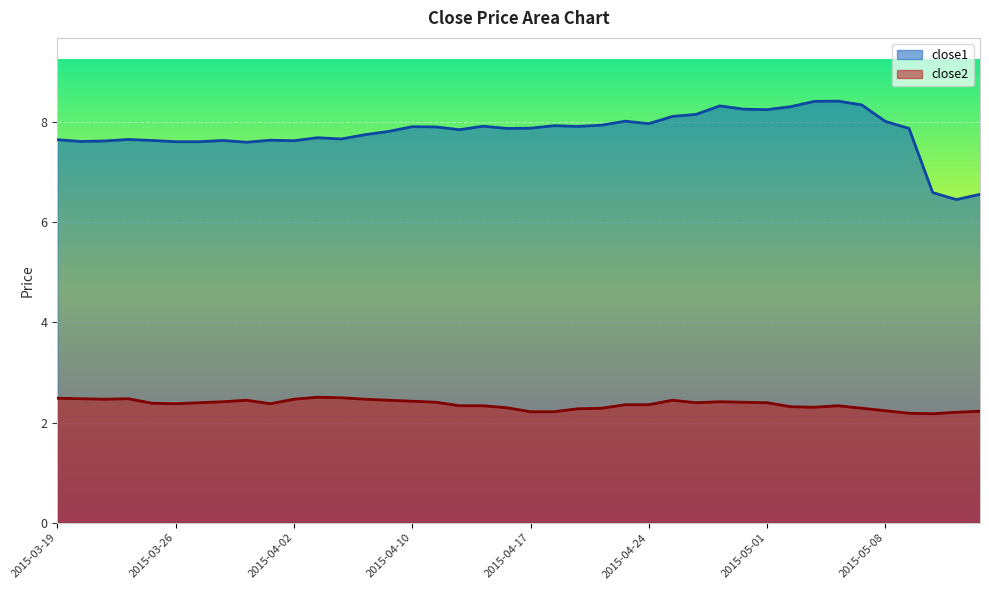

What is the greatest value displayed?

8.4